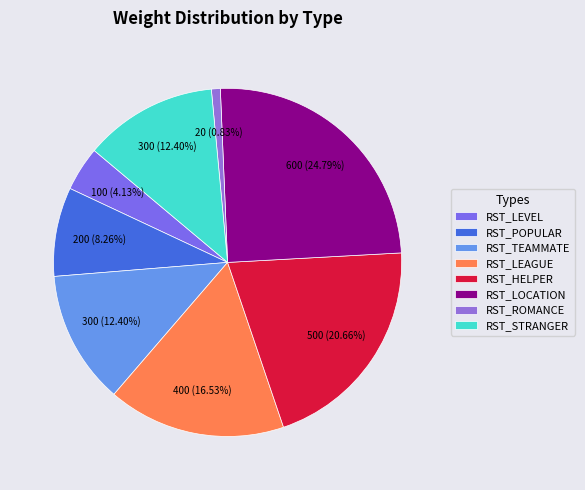

Does RST_TEAMMATE represent more than half of the total?

No